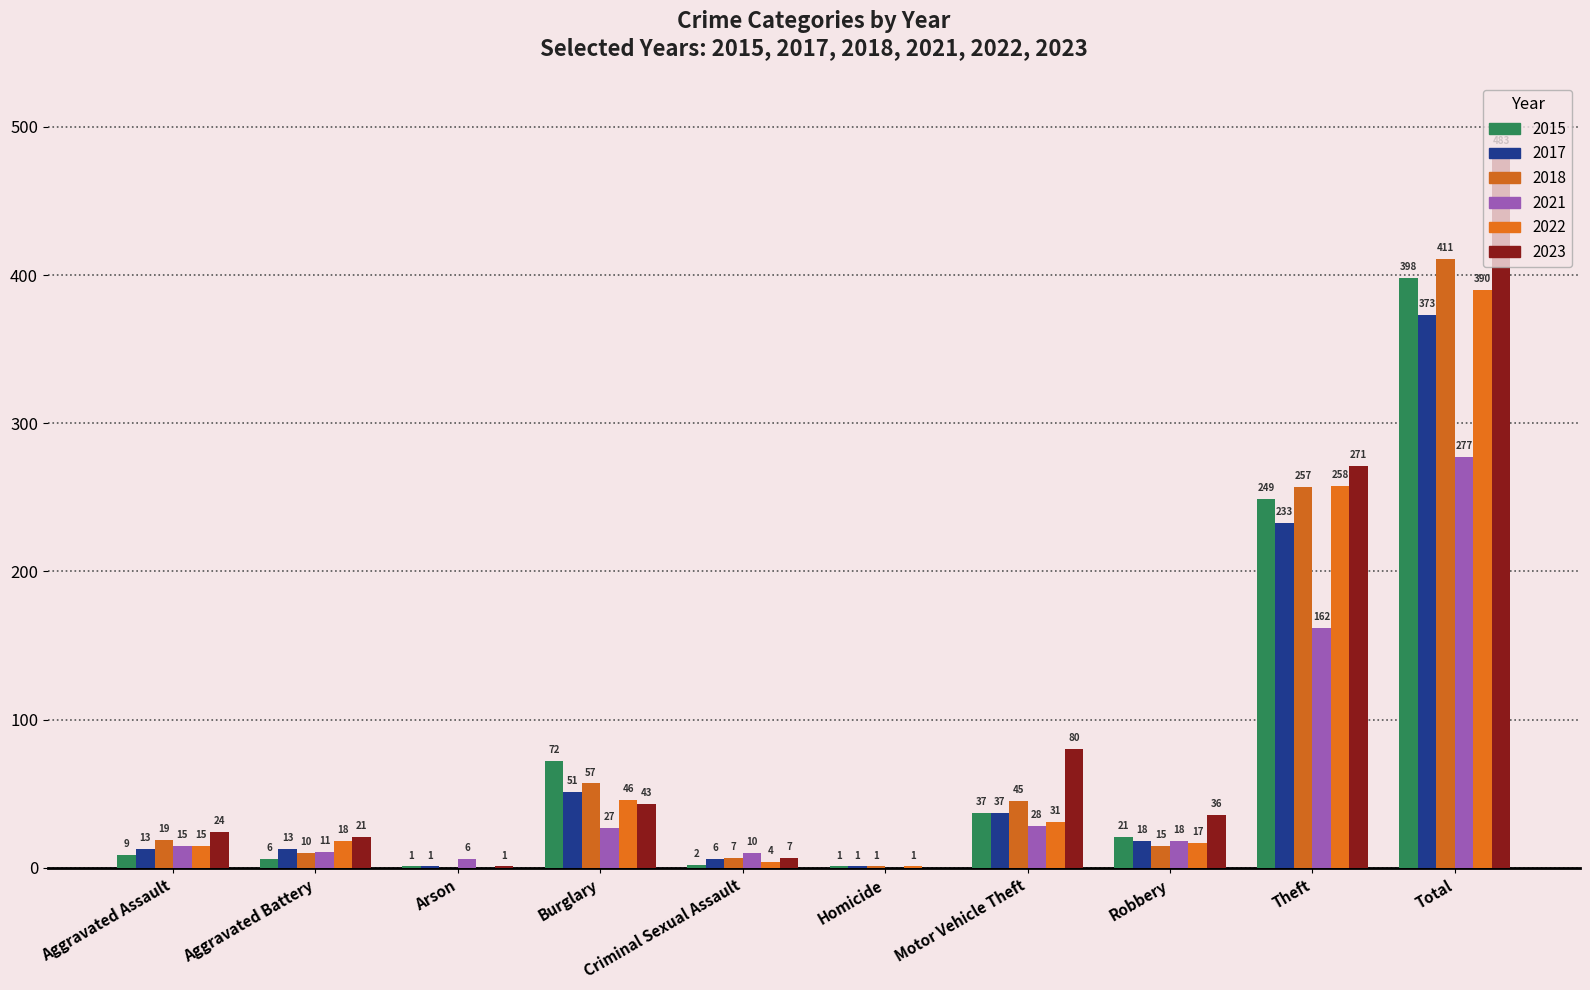

Reading left to right, extract all data points from this chart.

2015: Aggravated Assault=9	Aggravated Battery=6	Arson=1	Burglary=72	Criminal Sexual Assault=2	Homicide=1	Motor Vehicle Theft=37	Robbery=21	Theft=249	Total=398
2017: Aggravated Assault=13	Aggravated Battery=13	Arson=1	Burglary=51	Criminal Sexual Assault=6	Homicide=1	Motor Vehicle Theft=37	Robbery=18	Theft=233	Total=373
2018: Aggravated Assault=19	Aggravated Battery=10	Arson=0	Burglary=57	Criminal Sexual Assault=7	Homicide=1	Motor Vehicle Theft=45	Robbery=15	Theft=257	Total=411
2021: Aggravated Assault=15	Aggravated Battery=11	Arson=6	Burglary=27	Criminal Sexual Assault=10	Homicide=0	Motor Vehicle Theft=28	Robbery=18	Theft=162	Total=277
2022: Aggravated Assault=15	Aggravated Battery=18	Arson=0	Burglary=46	Criminal Sexual Assault=4	Homicide=1	Motor Vehicle Theft=31	Robbery=17	Theft=258	Total=390
2023: Aggravated Assault=24	Aggravated Battery=21	Arson=1	Burglary=43	Criminal Sexual Assault=7	Homicide=0	Motor Vehicle Theft=80	Robbery=36	Theft=271	Total=483